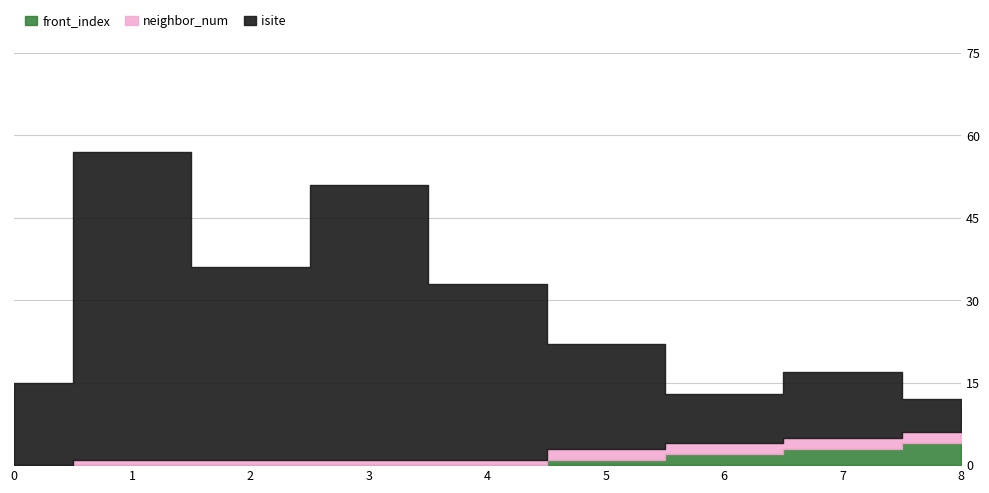

Between 1 and 6, which series saw the biggest shift?

isite